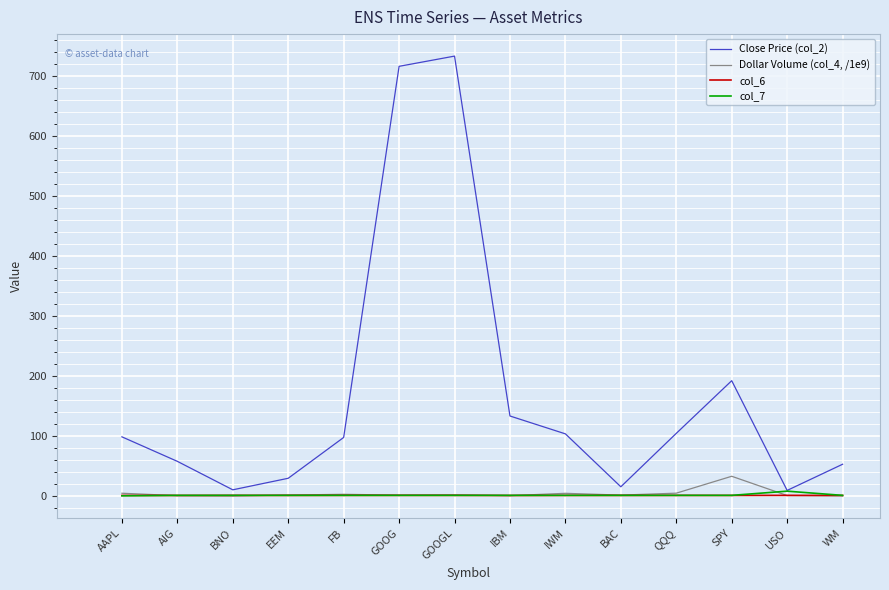

Is it true that Close Price (col_2) equals 150.1 at IWM?

False